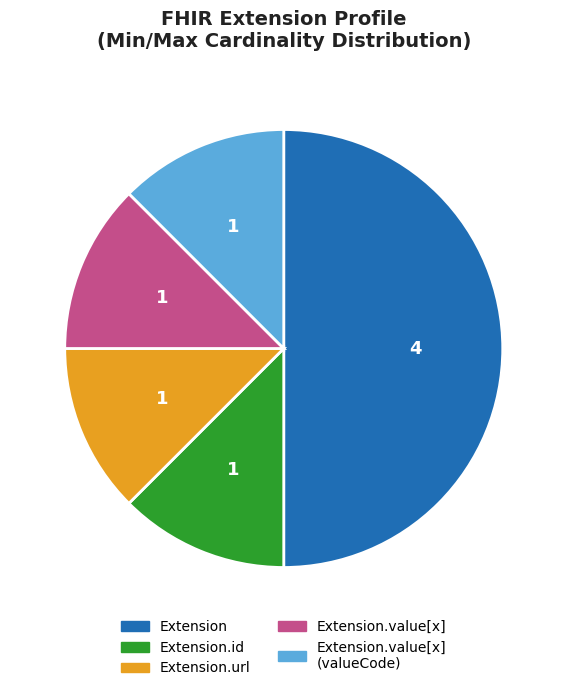

True or false: Extension.id accounts for 1% of the total.

False